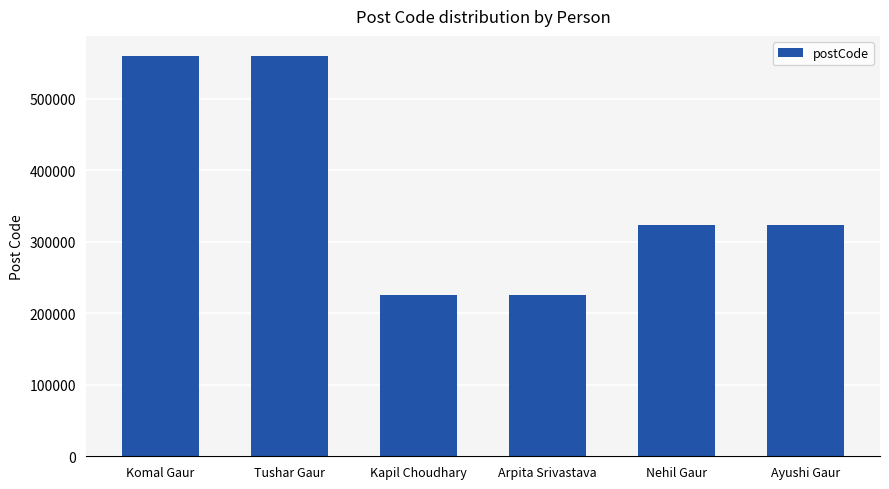

What is the average value?

370010